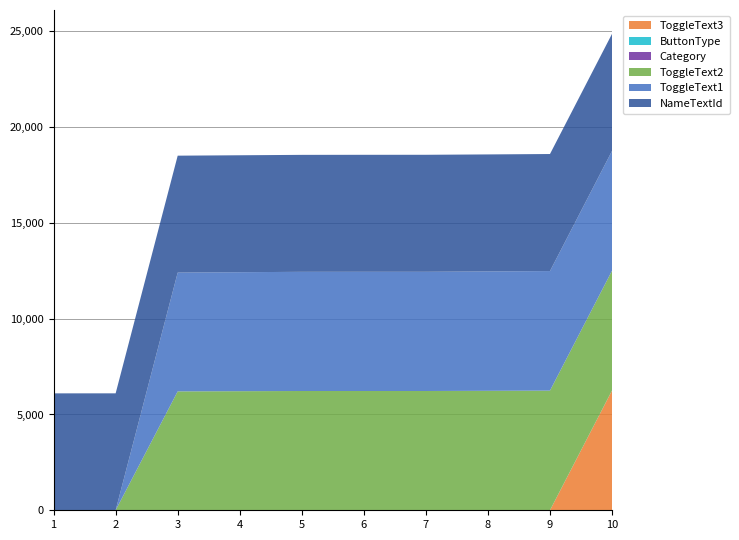

Reading right to left, transcribe all the data shown in this chart.

NameTextId: 10=6110	9=6109	8=6108	7=6107	6=6106	5=6105	4=6104	3=6103	2=6102	1=6101
ToggleText1: 10=6251	9=6241	8=6231	7=6223	6=6223	5=6221	4=6211	3=6201	2=0	1=0
ToggleText2: 10=6252	9=6242	8=6232	7=6222	6=6222	5=6222	4=6212	3=6202	2=0	1=0
Category: 10=2	9=2	8=2	7=2	6=2	5=2	4=2	3=2	2=1	1=1
ButtonType: 10=2	9=2	8=2	7=2	6=2	5=2	4=2	3=2	2=1	1=1
ToggleText3: 10=6253	9=0	8=0	7=0	6=0	5=0	4=0	3=0	2=0	1=0